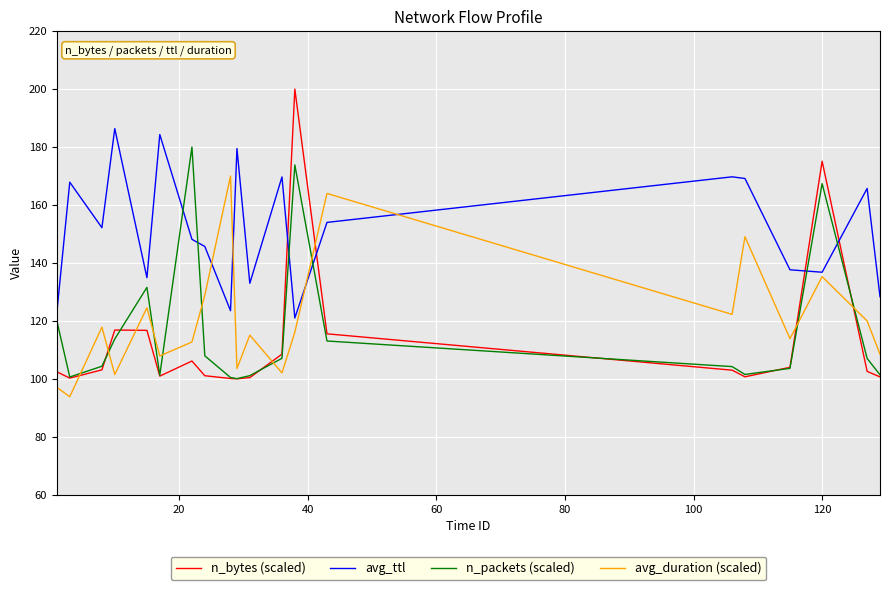

How many lines are shown in the chart?

4